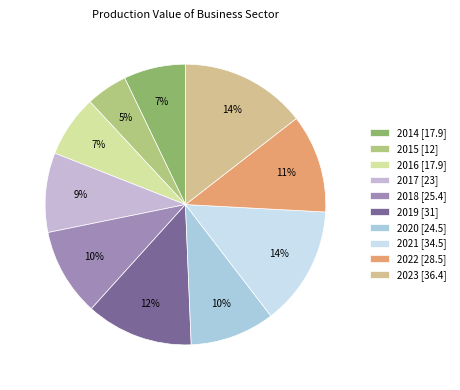

True or false: 2021 accounts for 8% of the total.

False